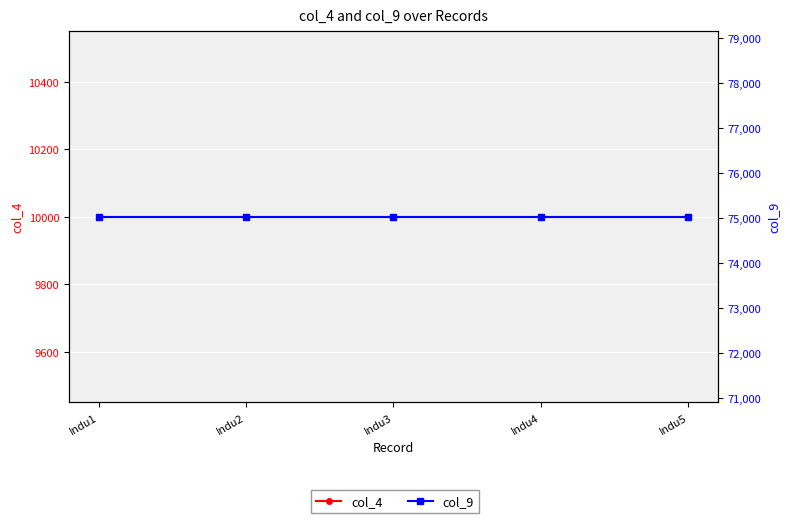

List the series in order of their overall mean, lowest first.

col_4, col_9